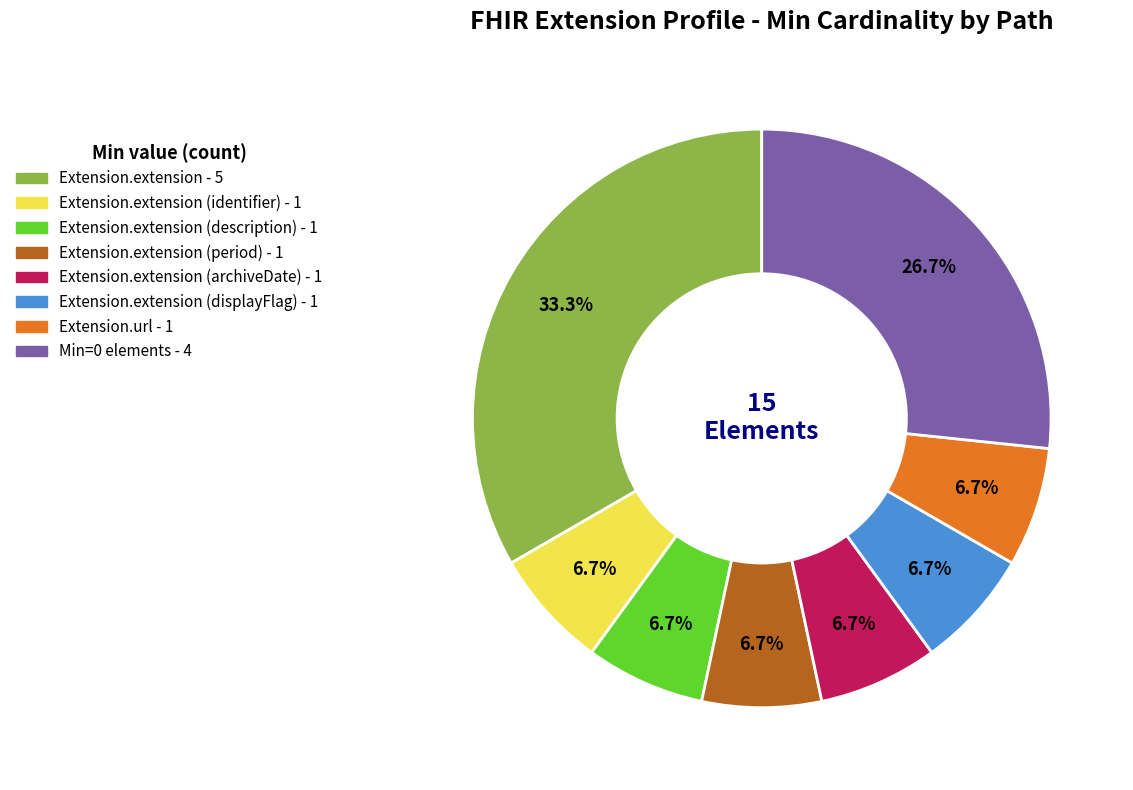

Is there any slice that represents more than half of the pie?

No